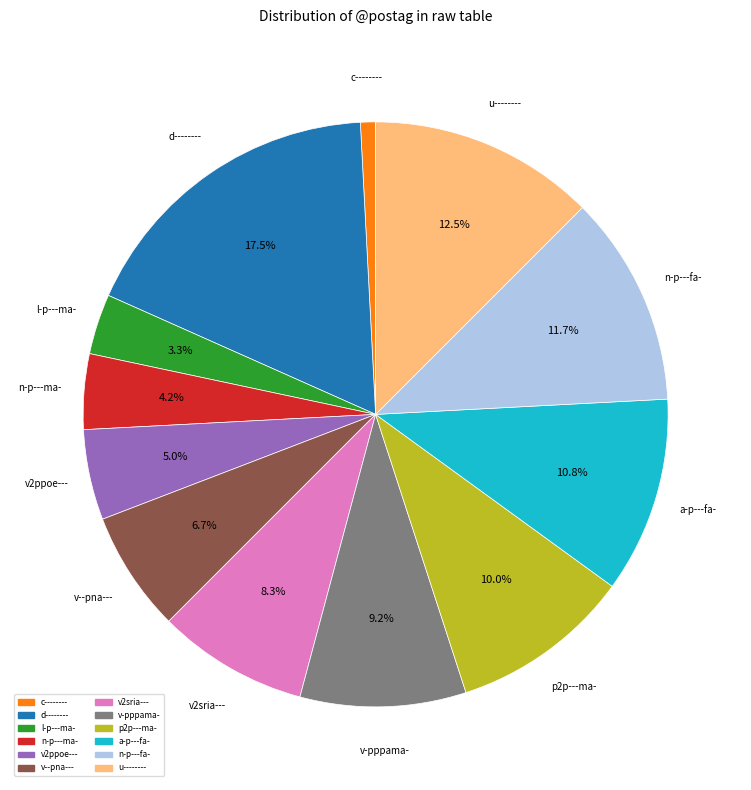

Is there any slice that represents more than half of the pie?

No